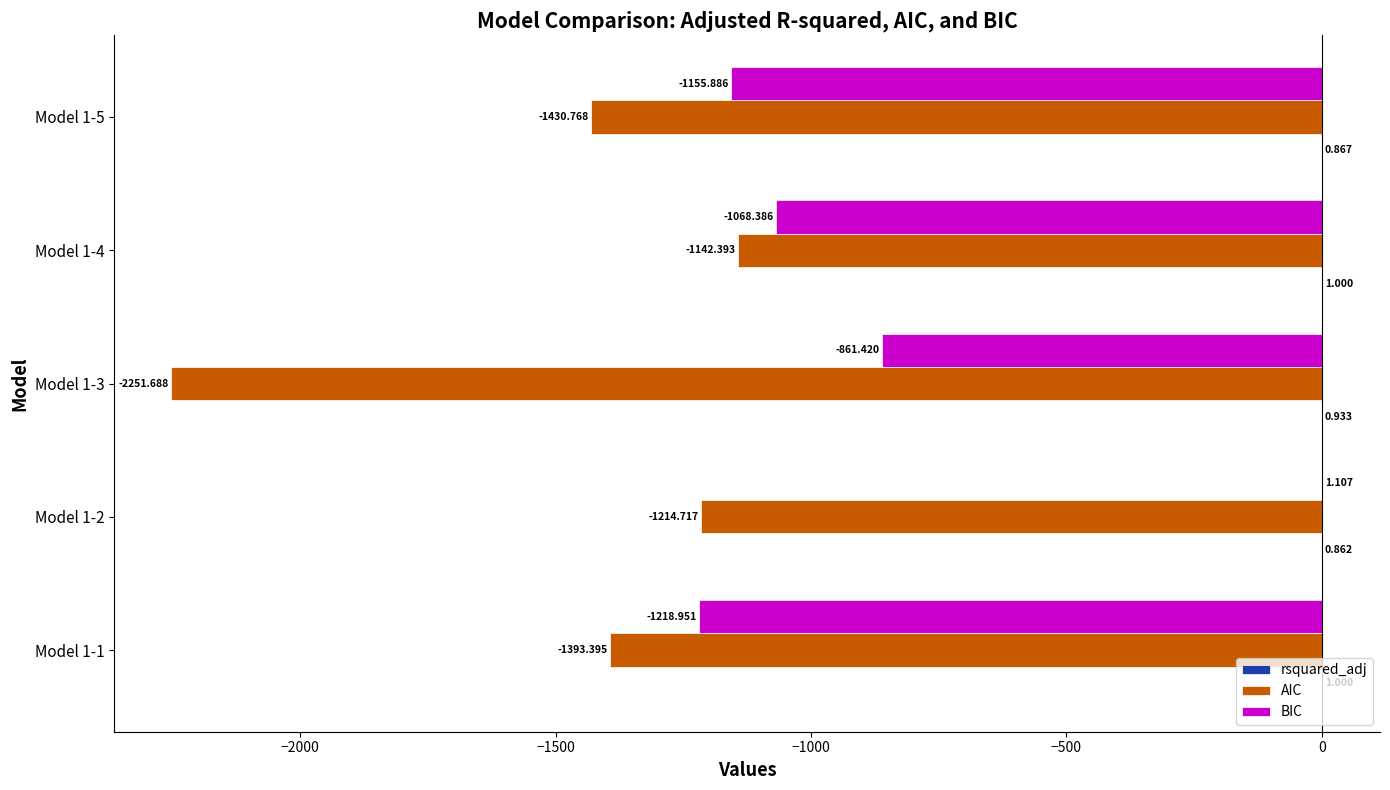

Which series changed the most between Model 1-1 and Model 1-5?

BIC